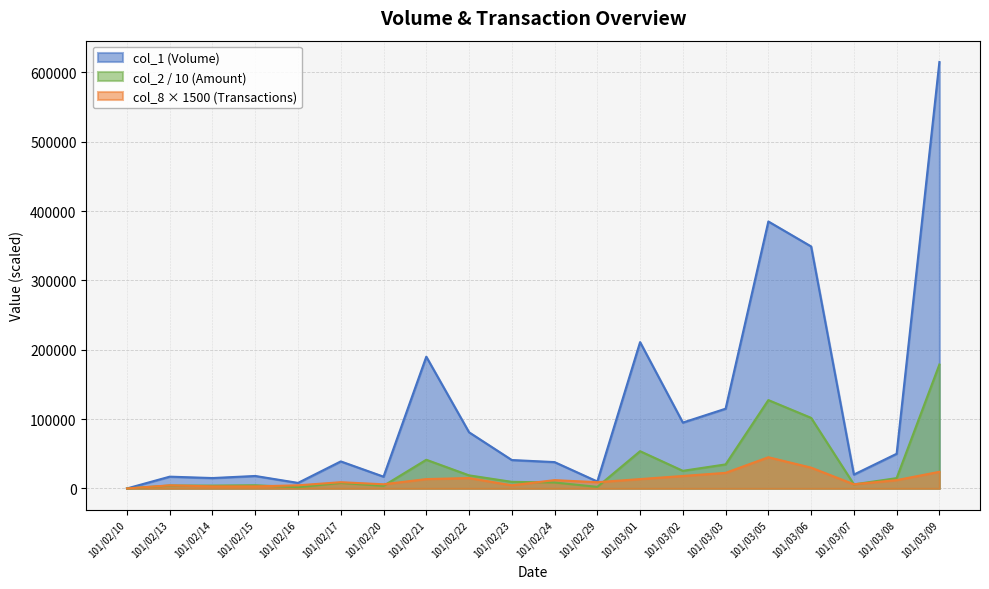

Is it true that col_1 equals 323010 at 101/03/01?

False